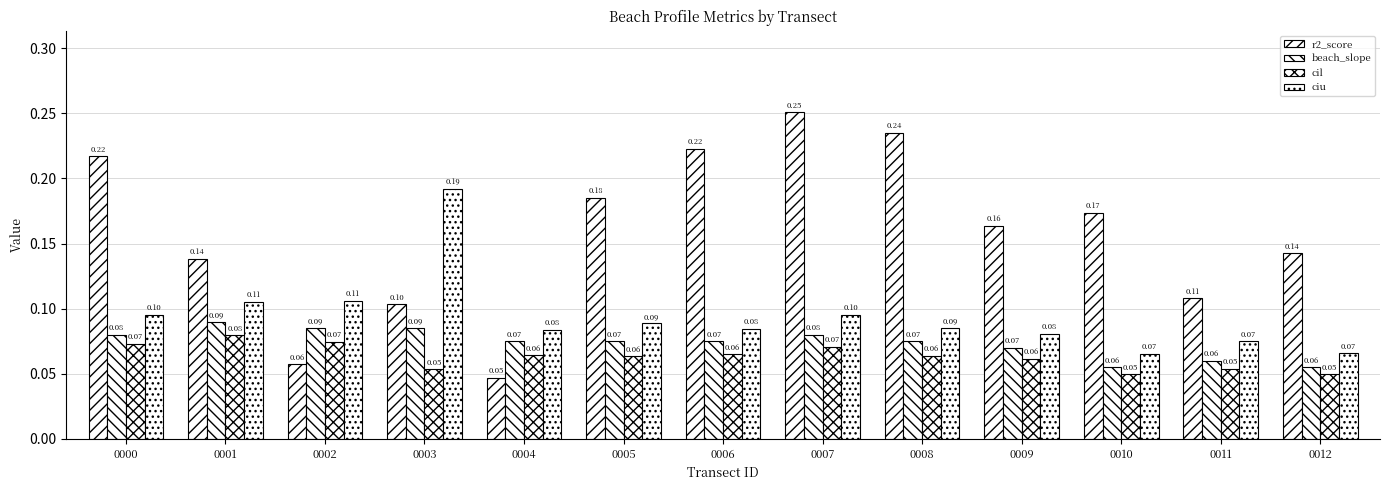

What is the difference between the maximum and second lowest values in the ciu series?

0.1